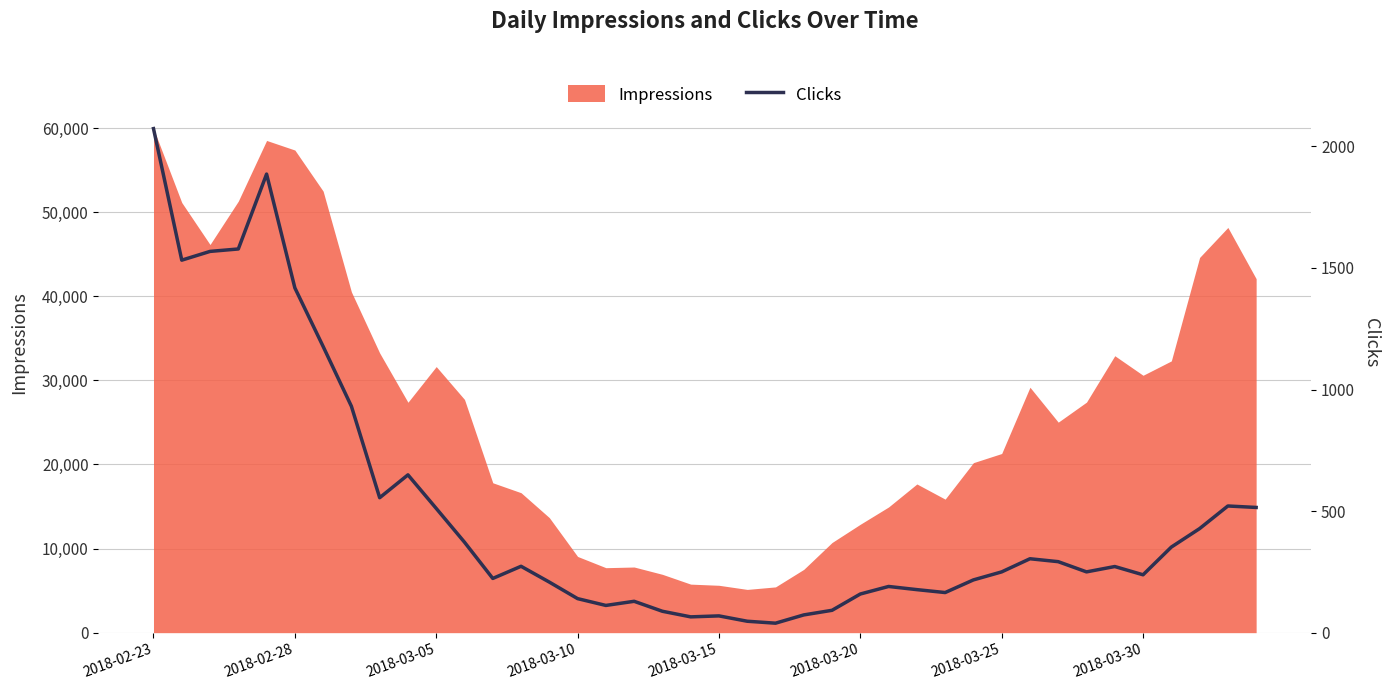

Which category has the highest value across all series?

2018-02-23